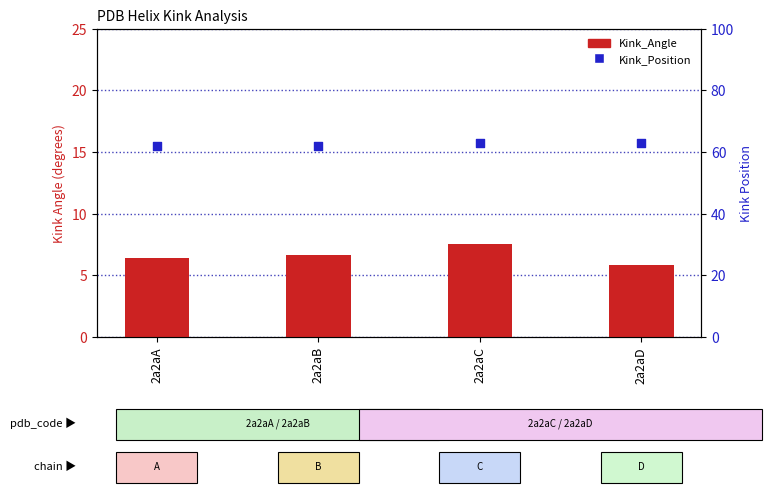

Is the value of Kink_Position at 2a2aA greater than the value of Kink_Angle at 2a2aC?

Yes